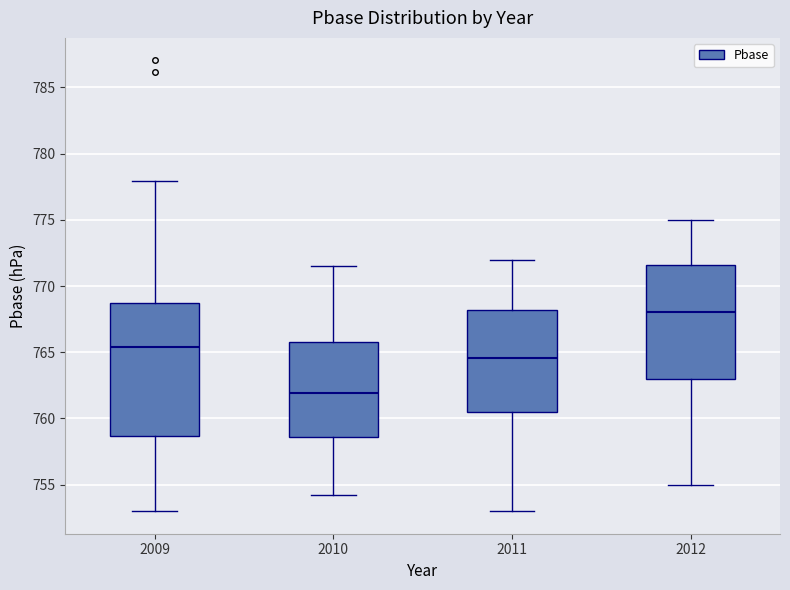

Which box has the lowest median line?

2010